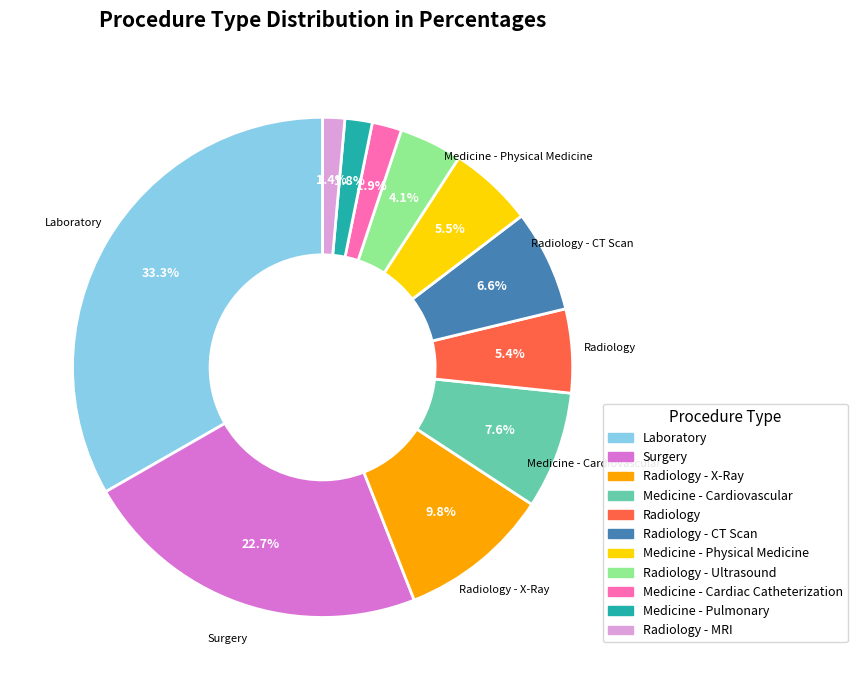

Is there any slice that represents more than half of the pie?

No